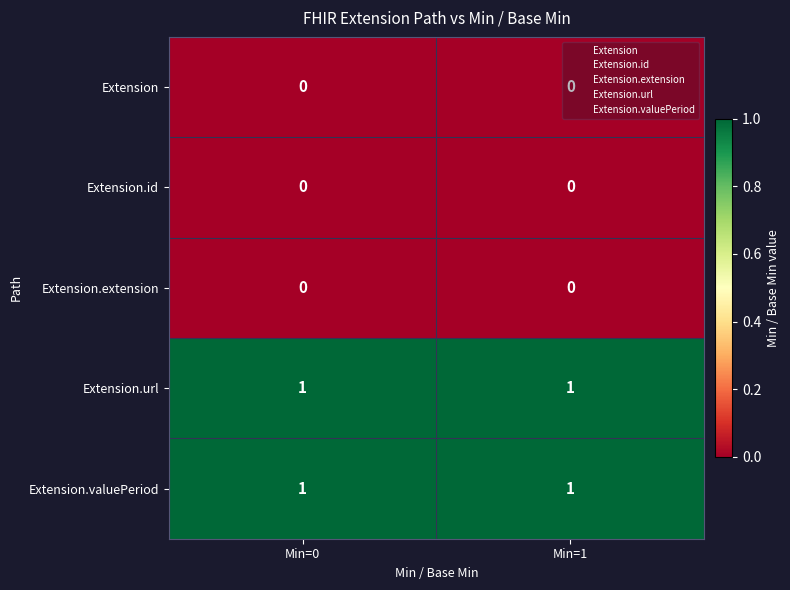

Is it true that Extension.valuePeriod equals 2 at Min=0?

False